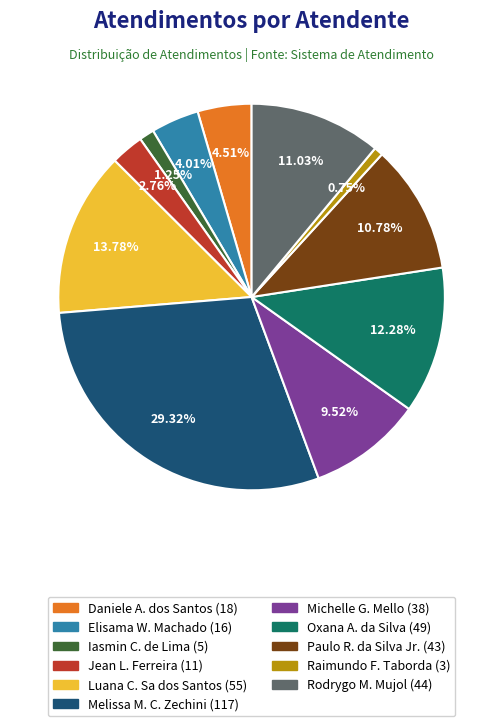

Does any single category account for the majority?

No